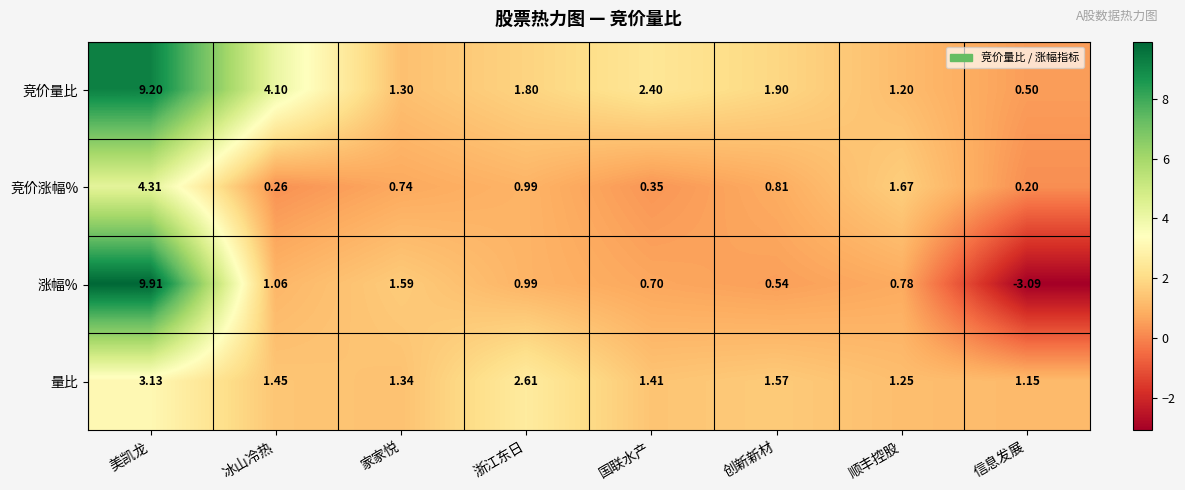

At 国联水产, list the series in order from largest to smallest.

竞价量比, 量比, 涨幅%, 竞价涨幅%